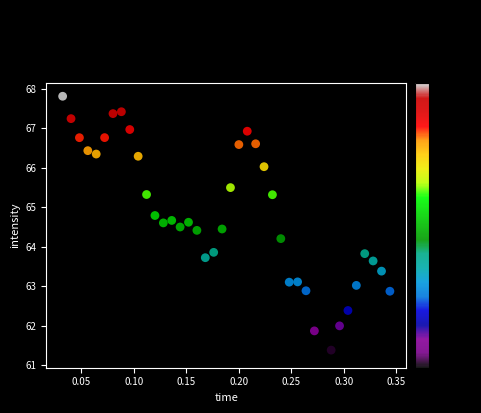

What is the range of X values (max minus min)?

0.3